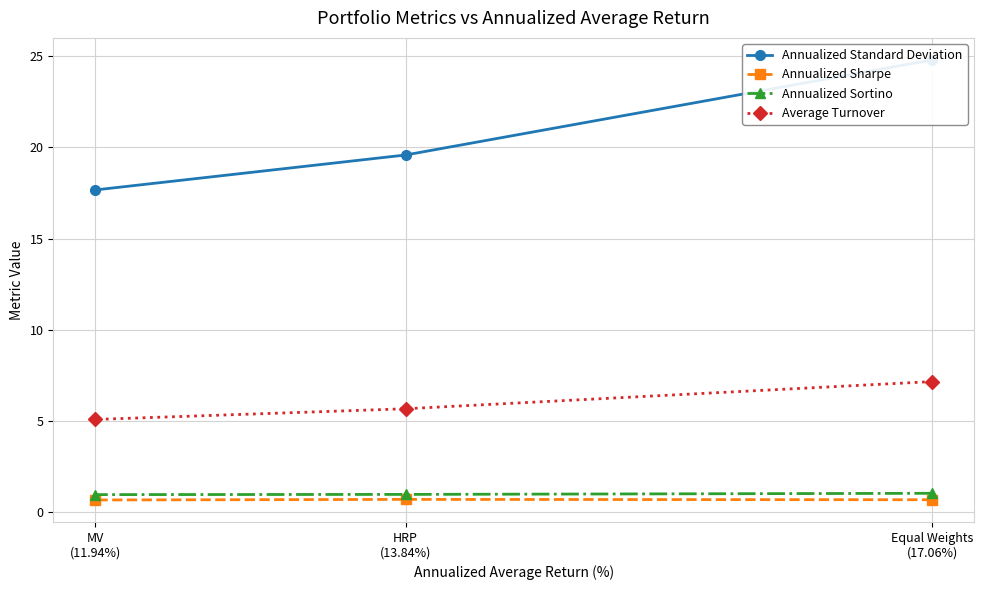

Which label corresponds to the smallest value in the chart?

MV
(11.94%)